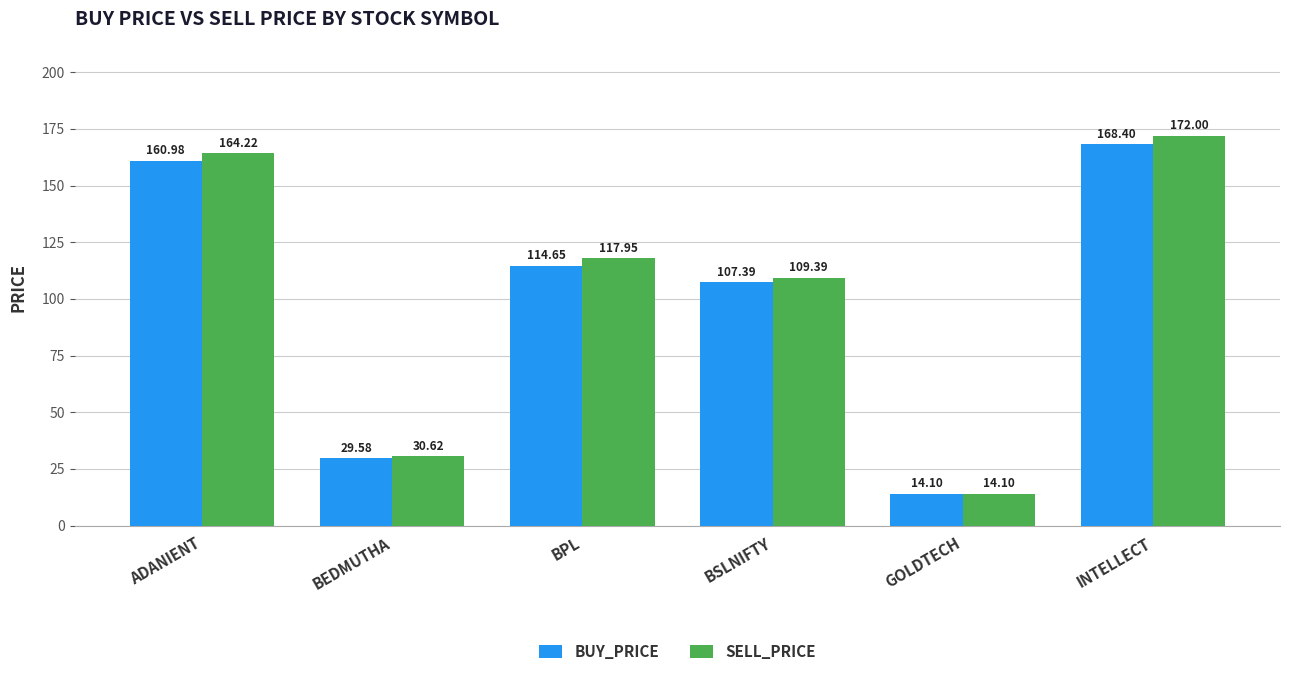

What is the value of the BUY_PRICE bar at the 3rd from the left?

114.7